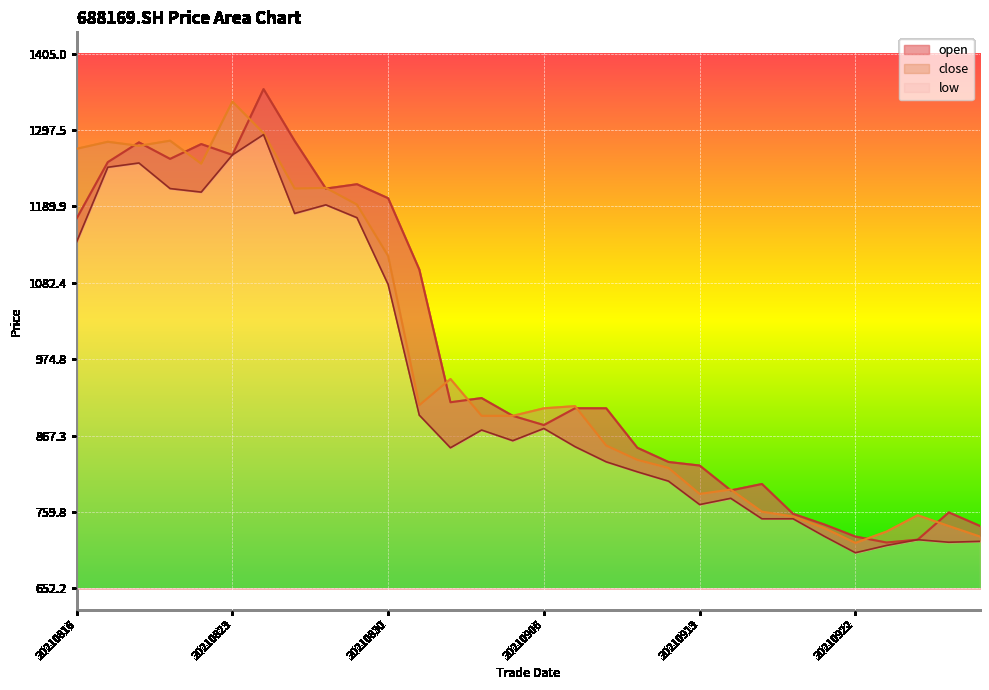

How many interior local peaks does the close series have?

8